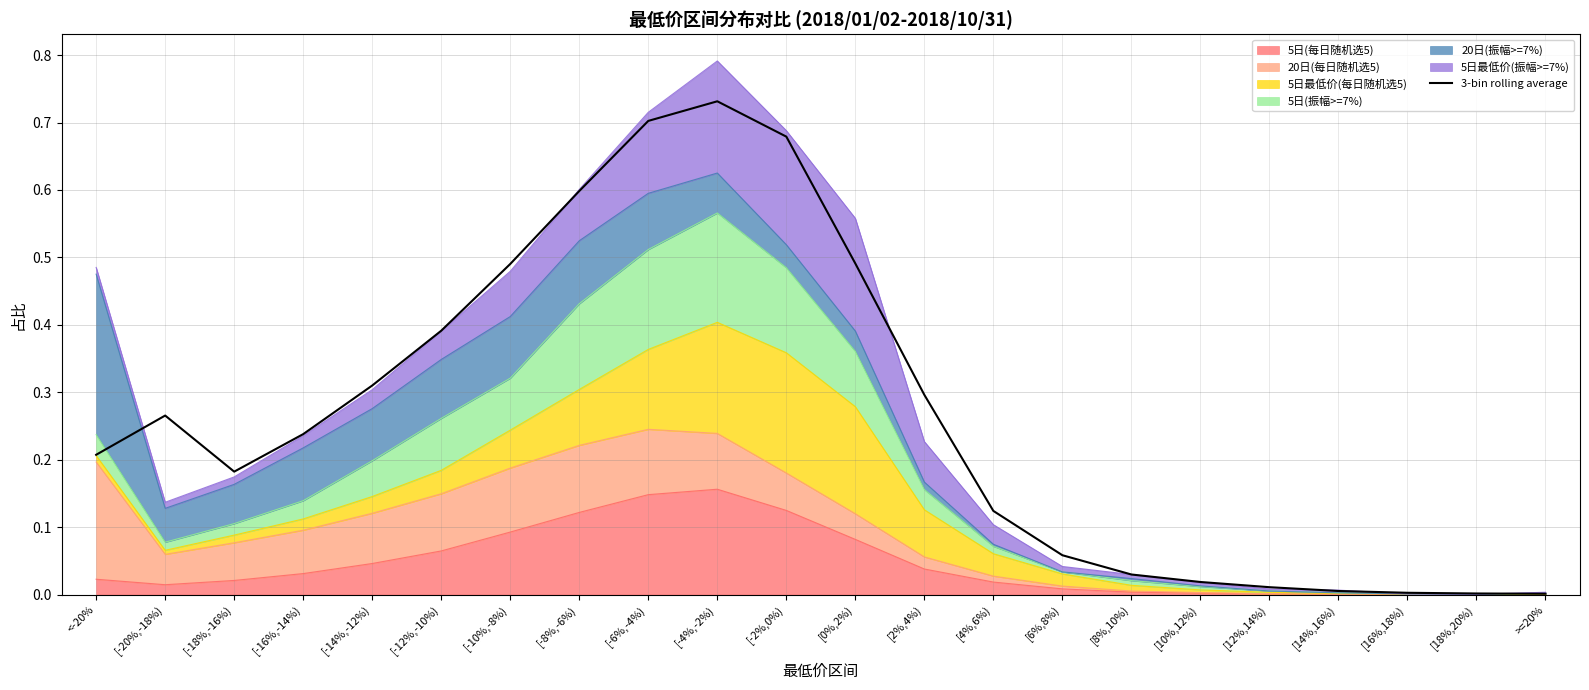

What position from the right is <-20%?

22